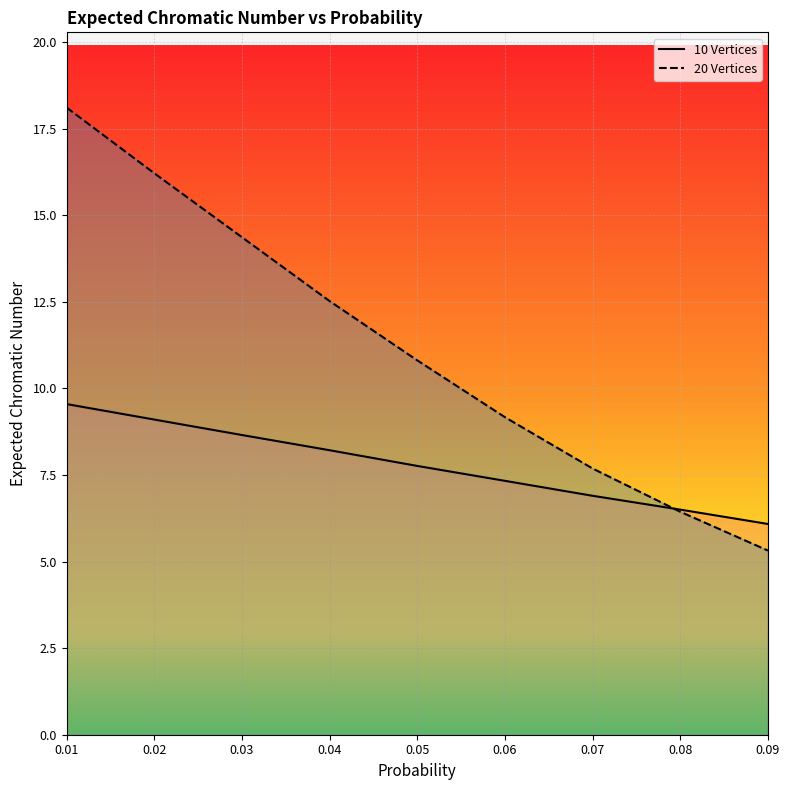

Between 0.01 and 0.08, which series saw the biggest shift?

20 Vertices